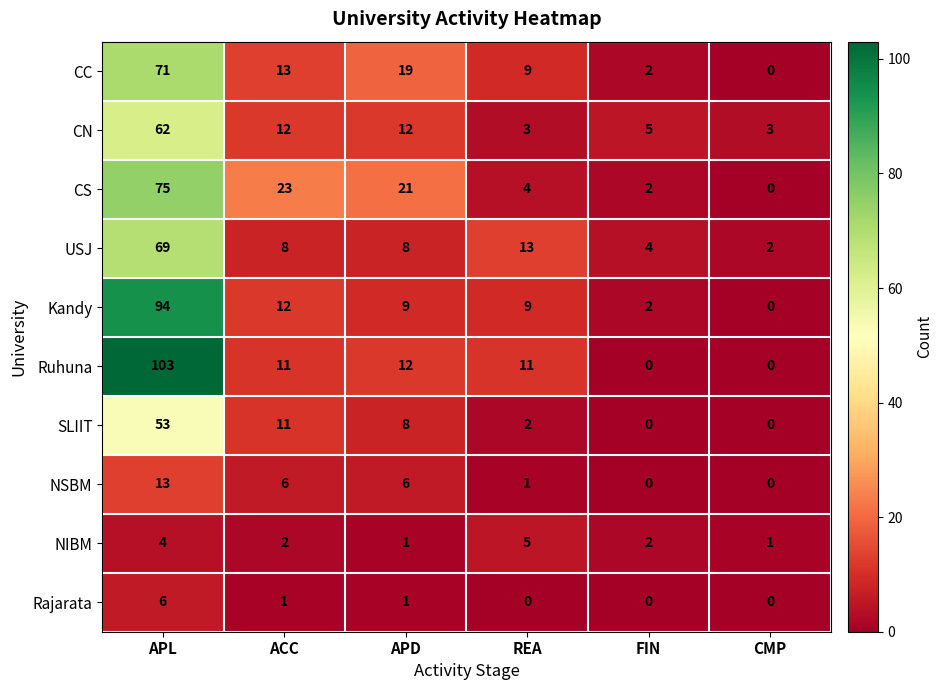

Is it true that Ruhuna equals 51 at CMP?

False